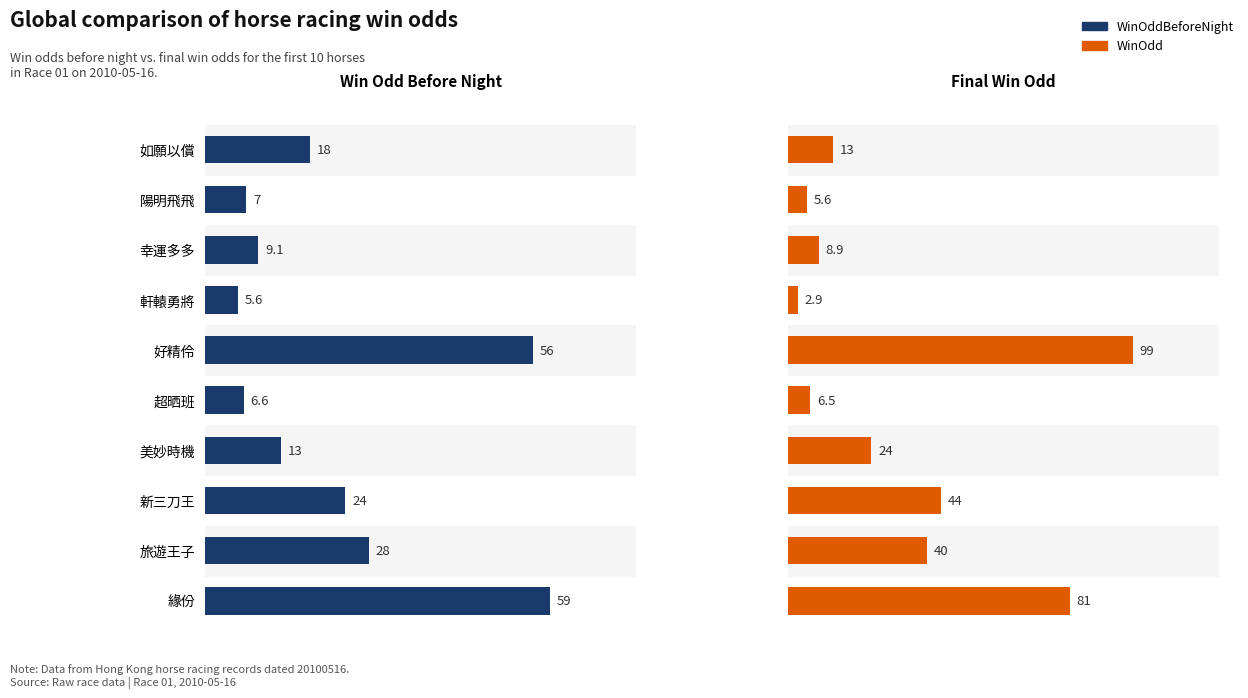

How many groups of bars are there?

10